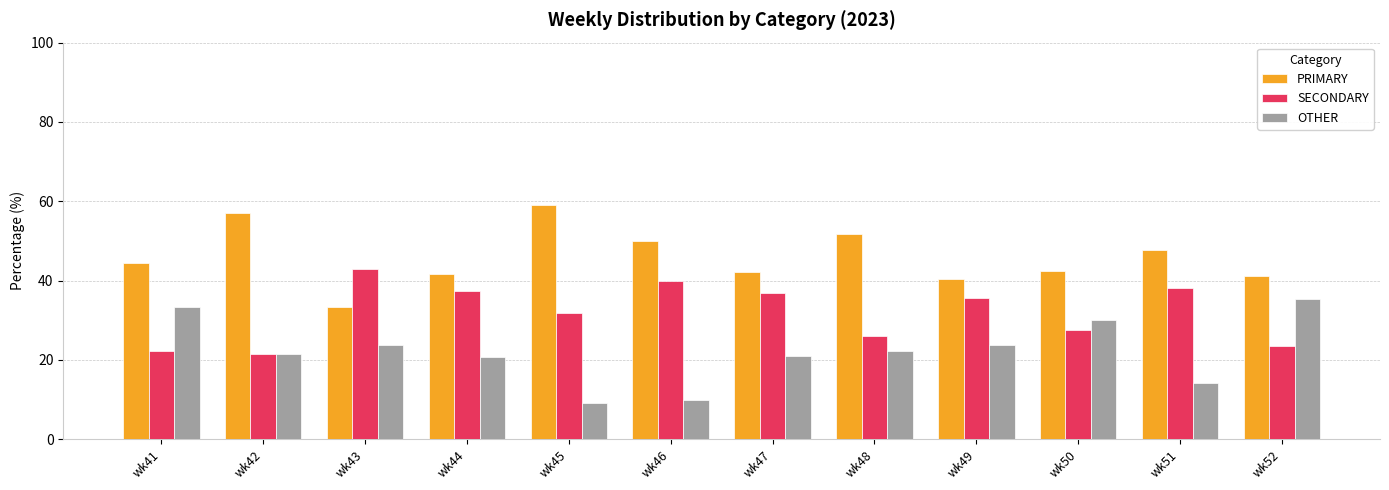

How many distinct data groups are displayed?

3